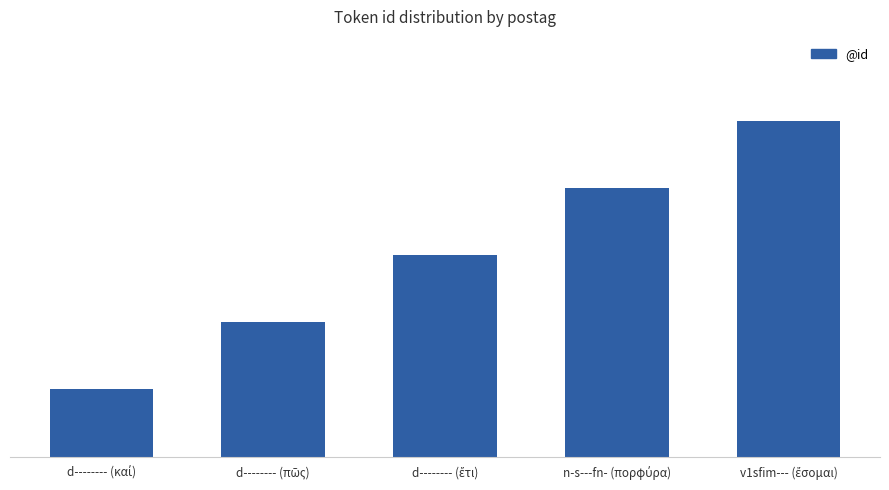

Are the bars horizontal?

No